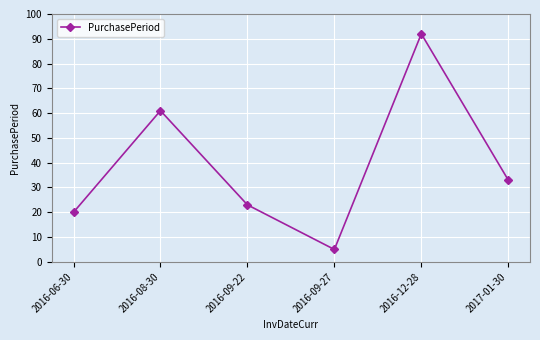

Reading left to right, extract all data points from this chart.

20	61	23	5	92	33